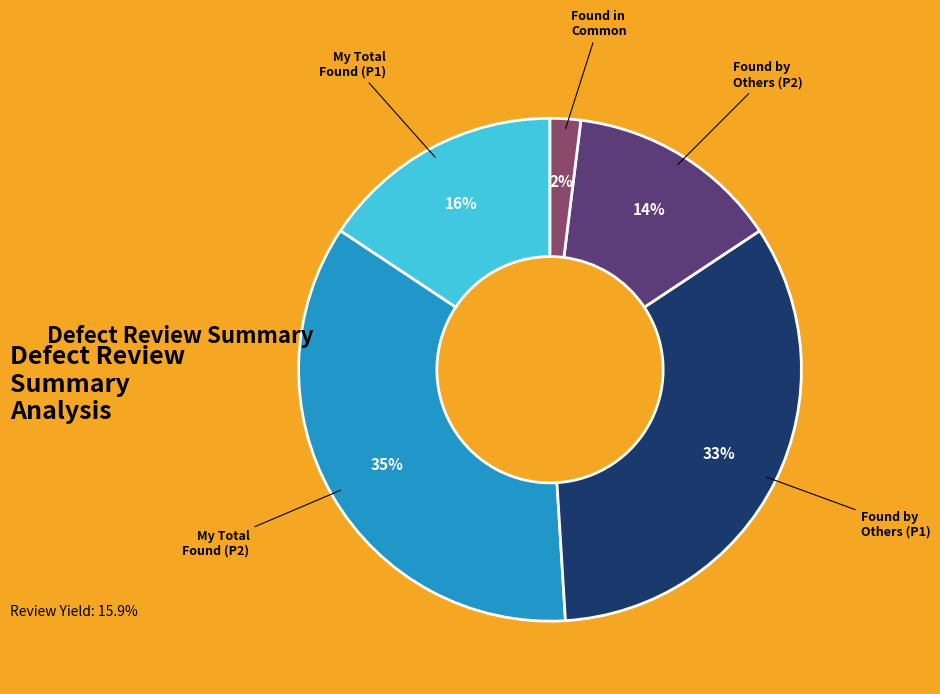

To the nearest percent, what is the average slice percentage?

20%